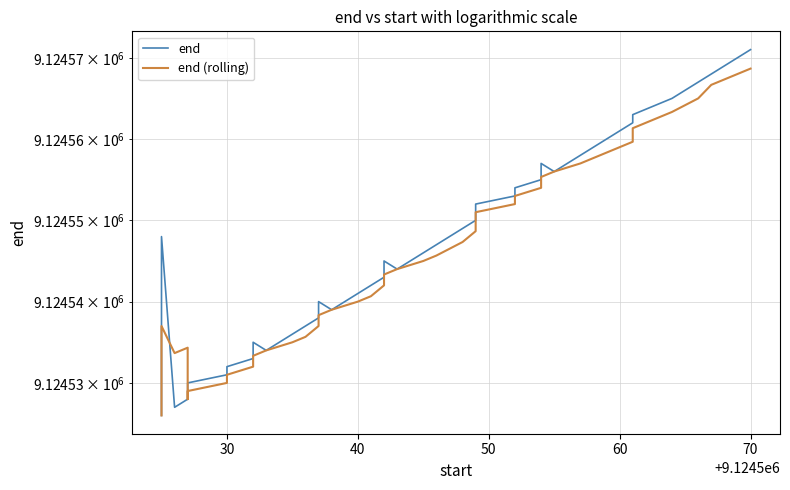

Reading left to right, extract all data points from this chart.

end: 9124526.0	9124548.0	9124527.0	9124528.0	9124529.0	9124530.0	9124531.0	9124532.0	9124533.0	9124535.0	9124534.0	9124536.0	9124537.0	9124538.0	9124540.0	9124539.0	9124541.0	9124542.0	9124543.0	9124545.0	9124544.0	9124546.0	9124547.0	9124549.0	9124550.0	9124551.0	9124552.0	9124553.0	9124554.0	9124555.0	9124557.0	9124556.0	9124558.0	9124559.0	9124562.0	9124563.0	9124565.0	9124567.0	9124568.0	9124571.0
end (rolling): 9124526.0	9124537.0	9124533.7	9124534.3	9124528.0	9124529.0	9124530.0	9124531.0	9124532.0	9124533.3	9124534.0	9124535.0	9124535.7	9124537.0	9124538.3	9124539.0	9124540.0	9124540.7	9124542.0	9124543.3	9124544.0	9124545.0	9124545.7	9124547.3	9124548.7	9124550.0	9124551.0	9124552.0	9124553.0	9124554.0	9124555.3	9124556.0	9124557.0	9124557.7	9124559.7	9124561.3	9124563.3	9124565.0	9124566.7	9124568.7